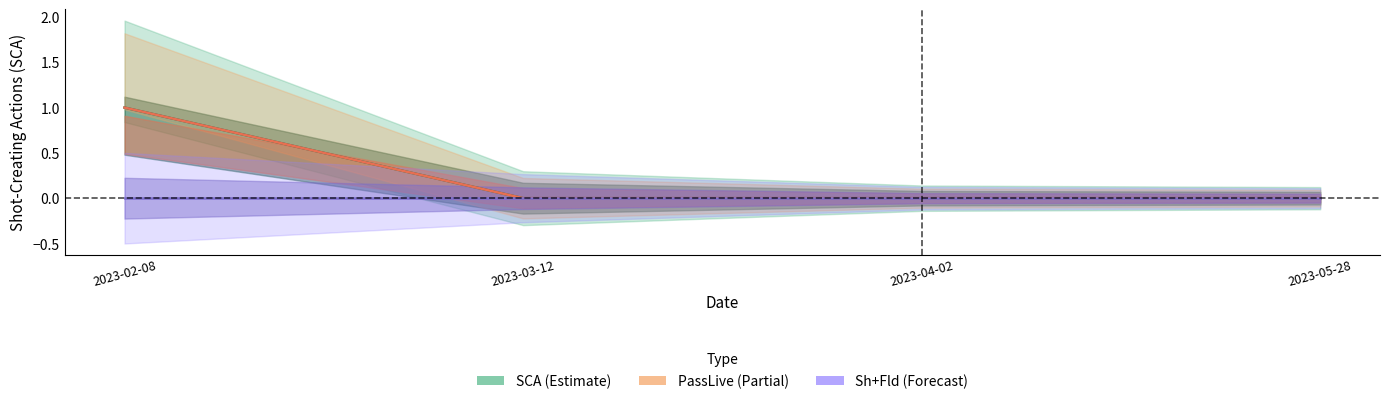

Which label corresponds to the largest value in the chart?

2023-02-08